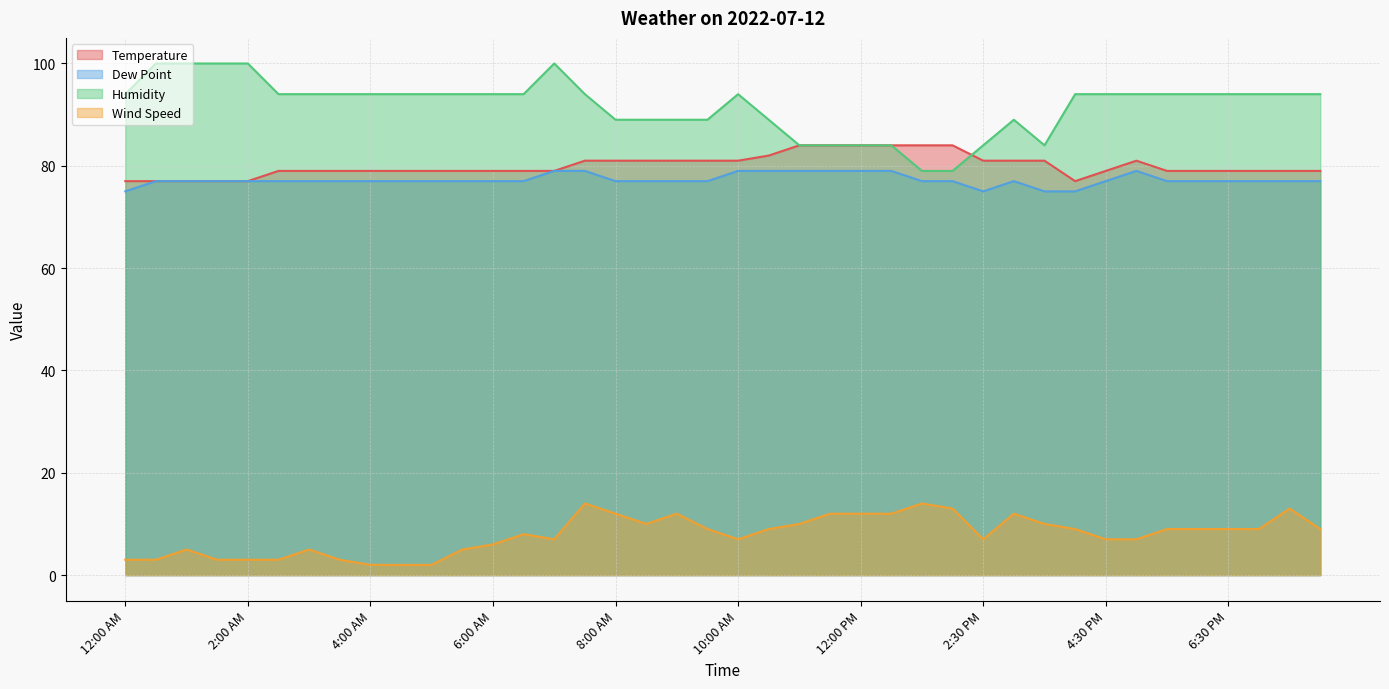

How many Dew Point values are between 77 and 78?

27